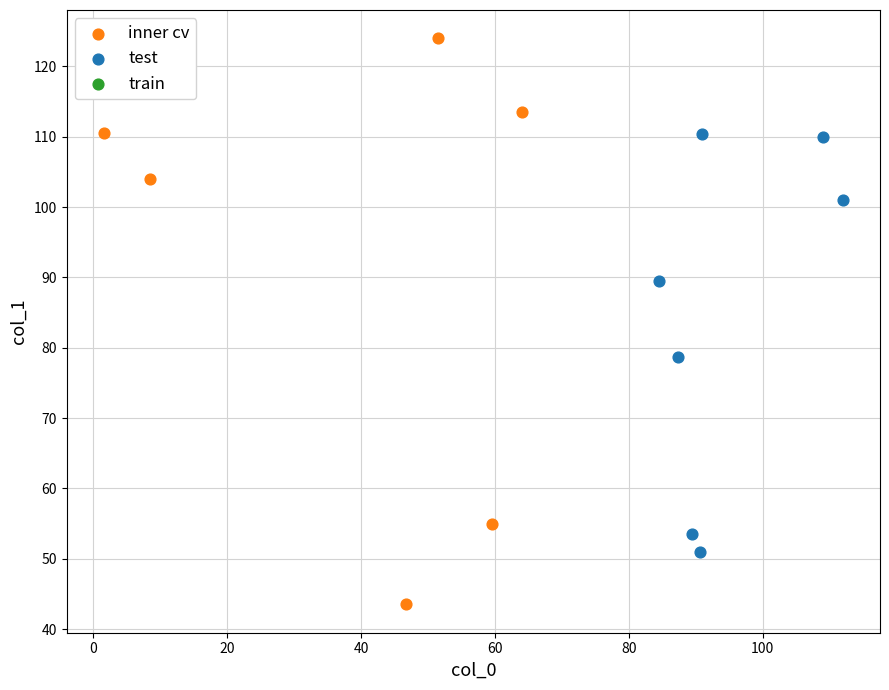

Which series has the largest Y range (max minus min)?

inner cv